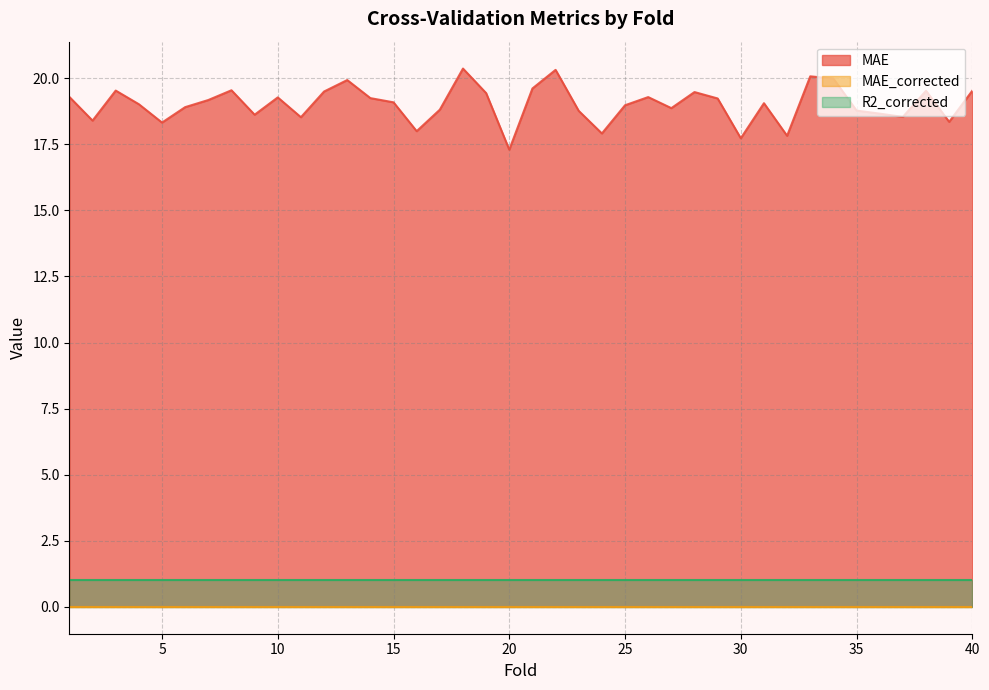

How many lines are shown in the chart?

3